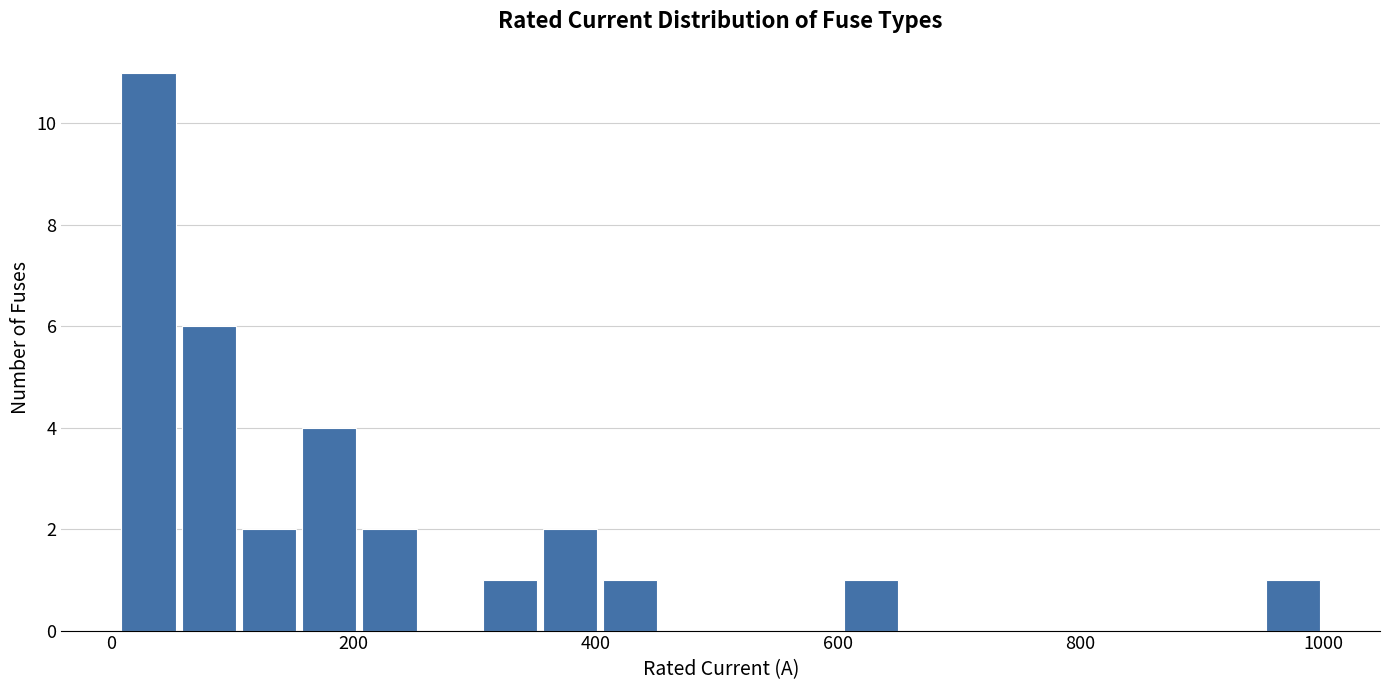

Read against the x-axis, roughly where is the centre of the tallest bar?

40